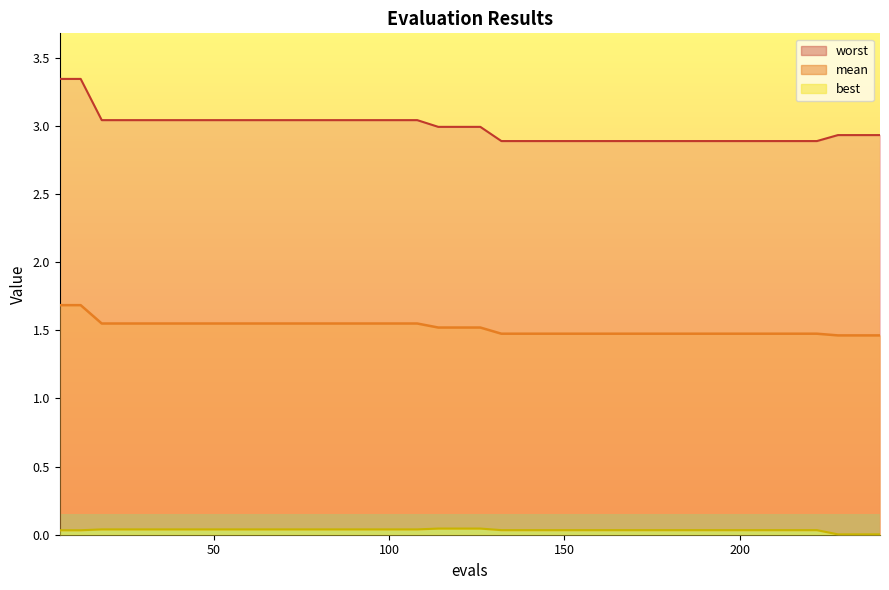

What is the difference between the worst values at 66 and 234?

0.1